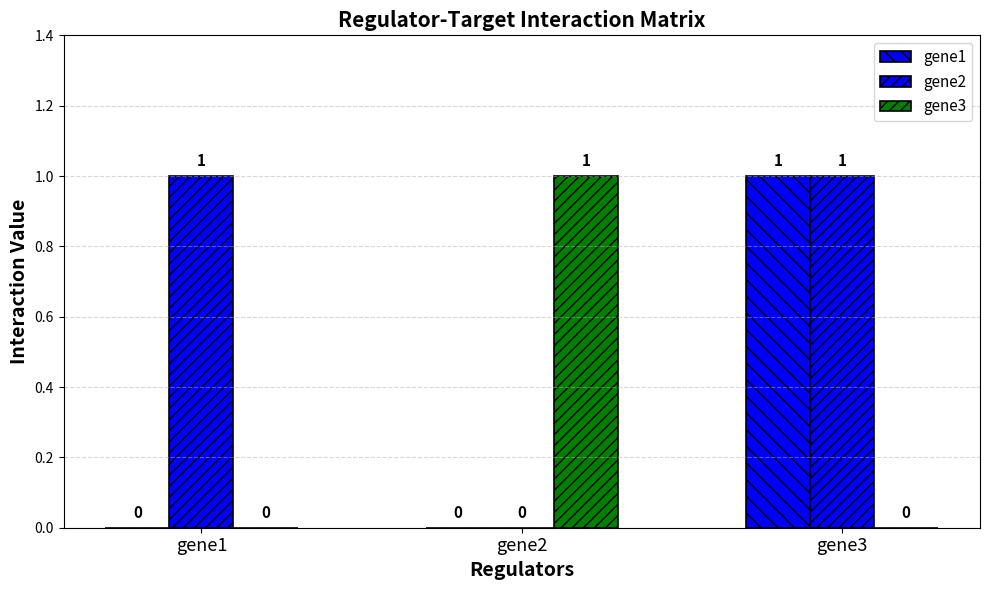

Which has a higher value, gene2 or gene3?

gene3